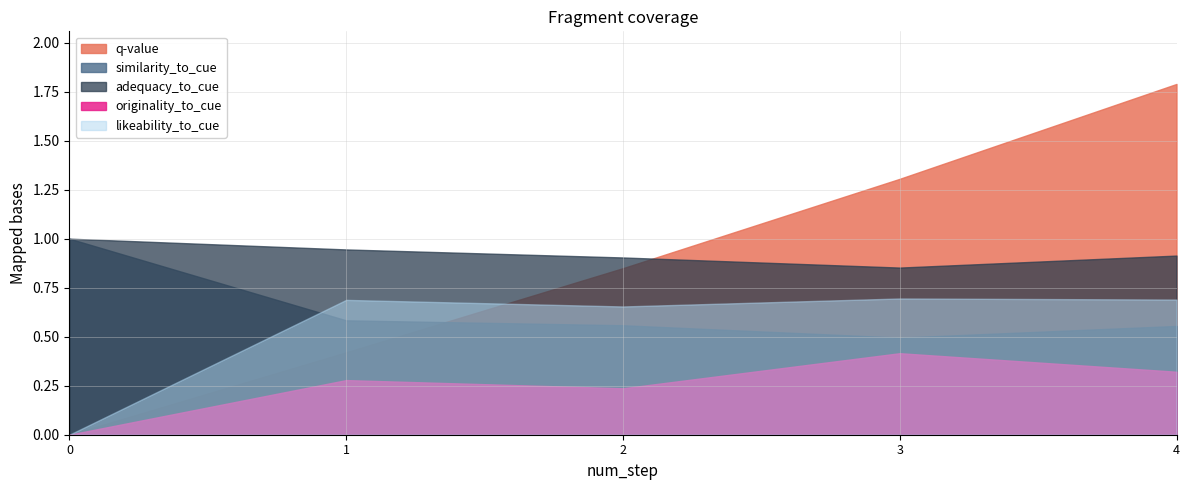

Reading left to right, extract all data points from this chart.

q-value: 0=0.0	1=0.4	1=0.4	2=0.8	2=0.8	3=1.3	3=1.3	4=1.8
similarity_to_cue: 0=1.0	1=0.6	1=0.6	2=0.6	2=0.6	3=0.5	3=0.5	4=0.6
adequacy_to_cue: 0=1.0	1=0.9	1=0.9	2=0.9	2=0.9	3=0.9	3=0.9	4=0.9
originality_to_cue: 0=0.0	1=0.3	1=0.3	2=0.2	2=0.2	3=0.4	3=0.4	4=0.3
likeability_to_cue: 0=0.0	1=0.7	1=0.7	2=0.7	2=0.7	3=0.7	3=0.7	4=0.7